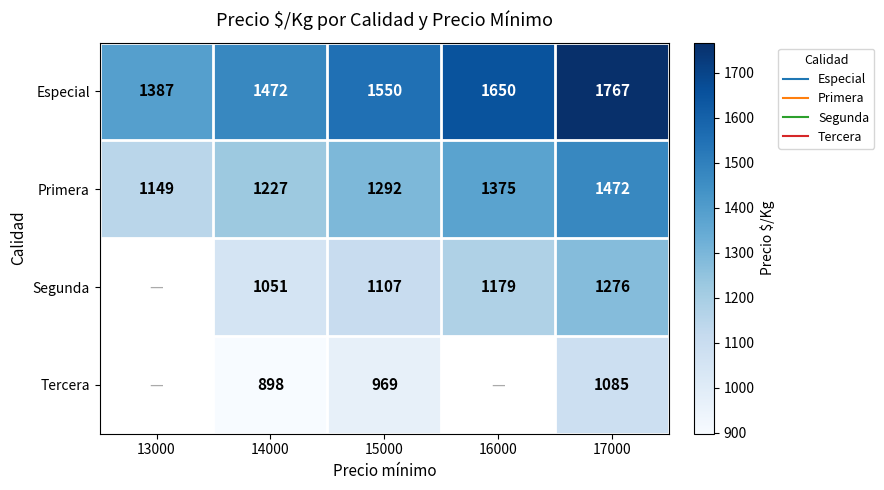

How many Segunda values are between 1051 and 1179?

3